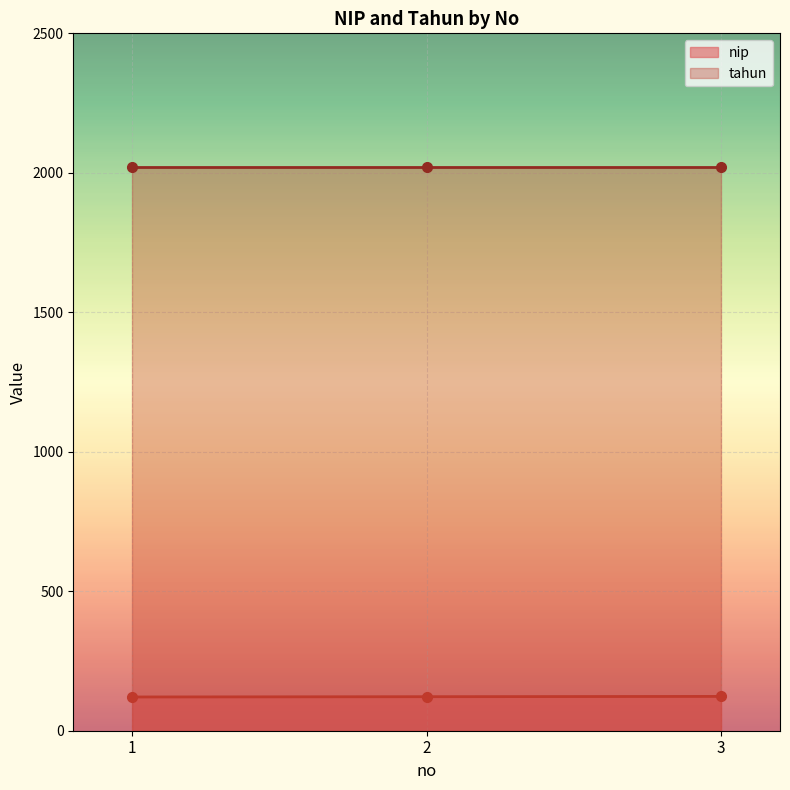

What is the value of the nip point at the 3rd from the left?

123